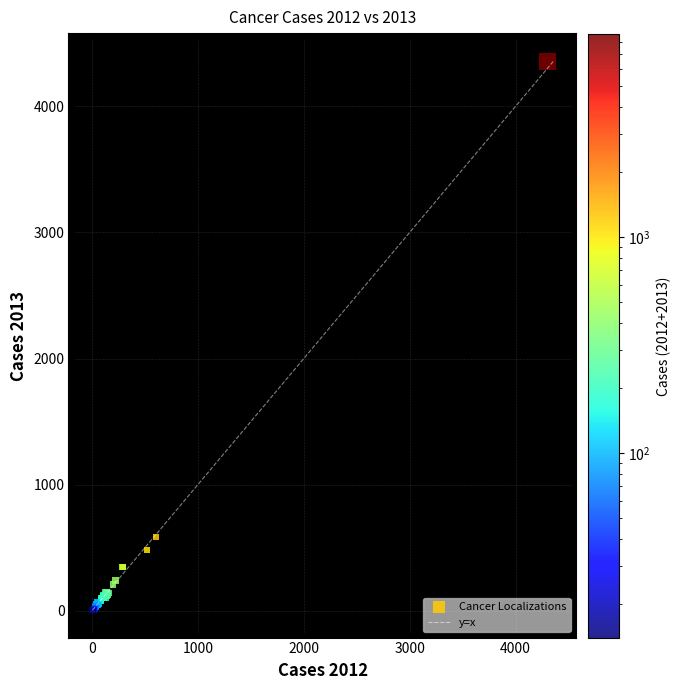

What Y value in the scatter plot is closest to 2181?

585